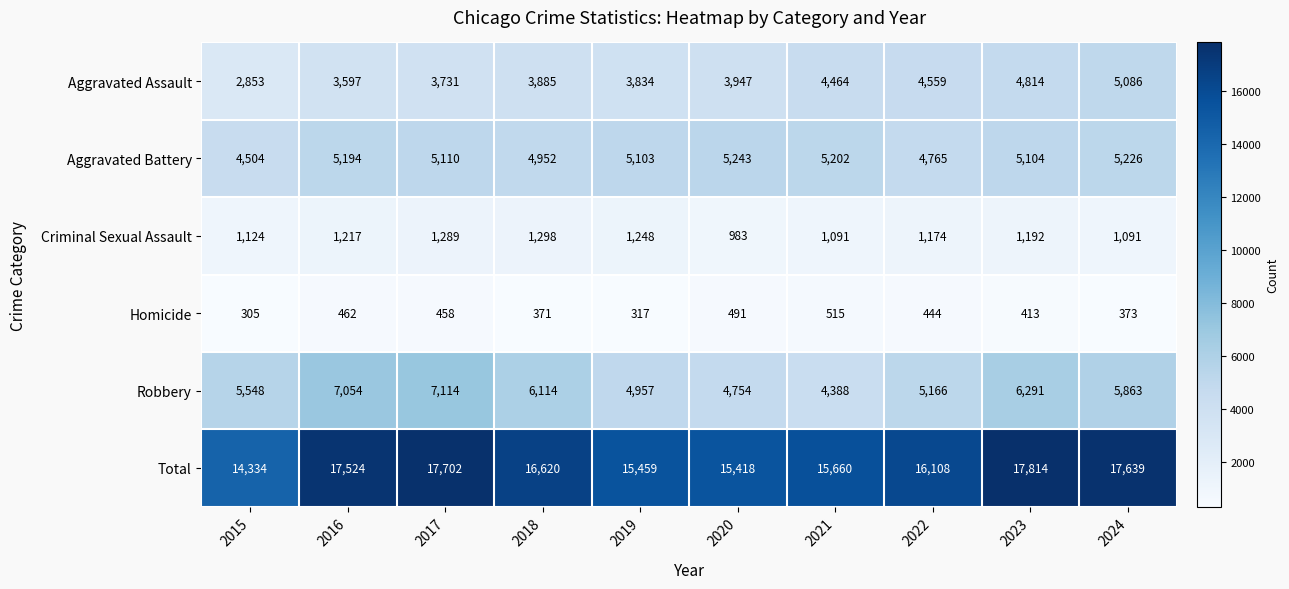

How many data points in Criminal Sexual Assault are less than 1192?

5